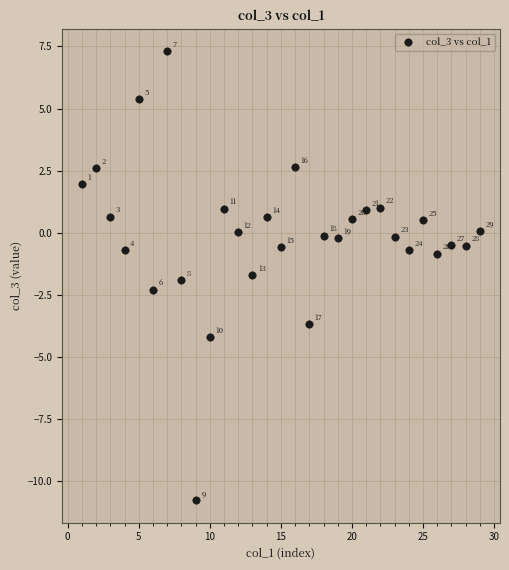

What Y value in the scatter plot is closest to -1?

-0.8